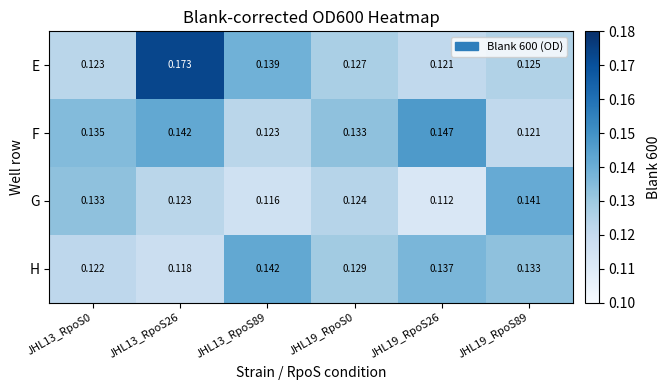

Rank the series at JHL19_RpoS0 from lowest to highest value.

G, E, H, F